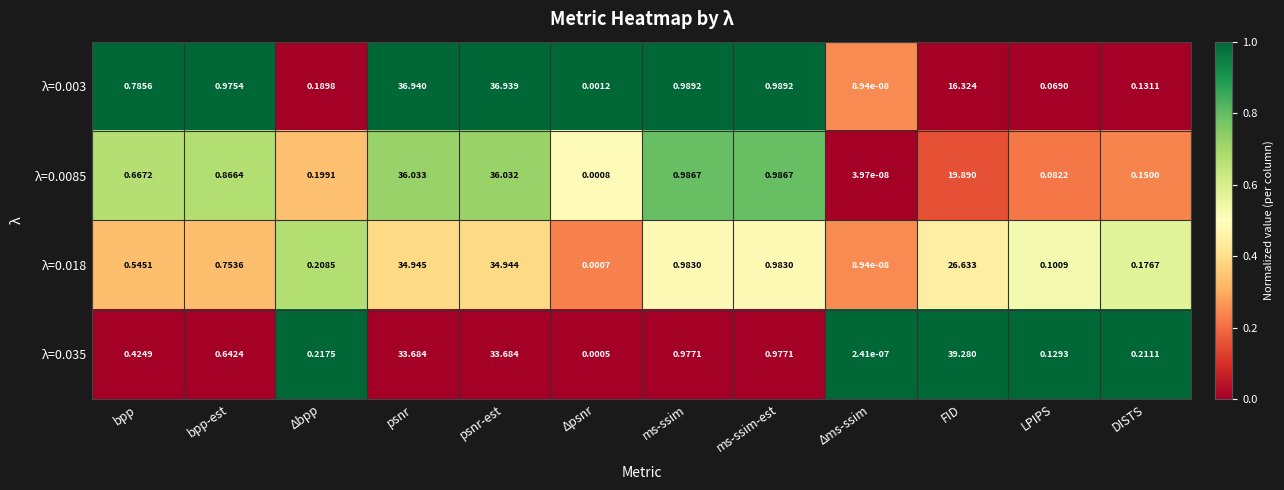

Which category has the highest value in the λ=0.003 series?

psnr